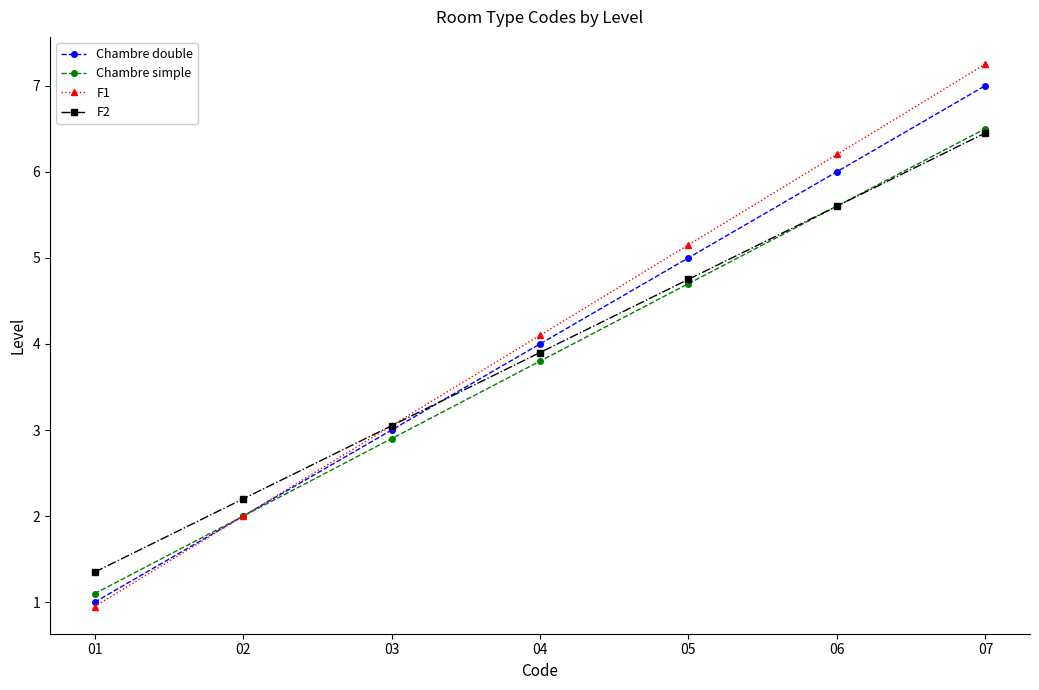

True or false: F2 and Chambre double cross at least once.

True